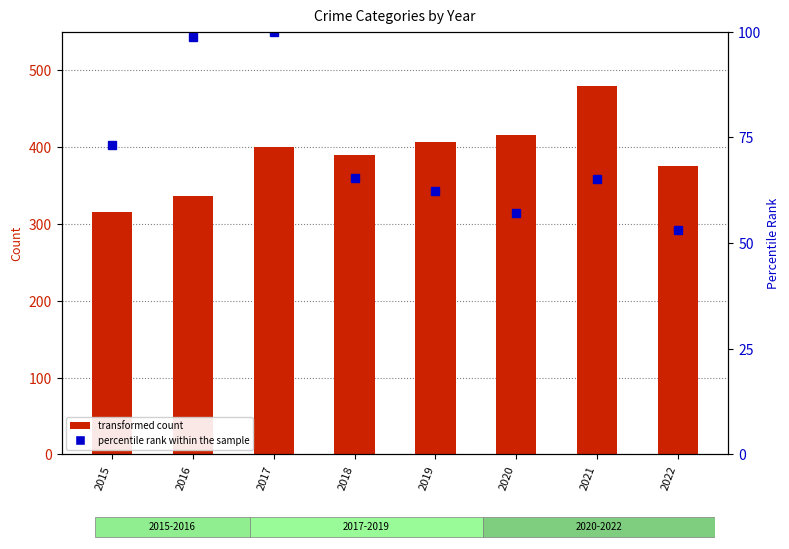

What is the maximum value shown in the chart?

100.0